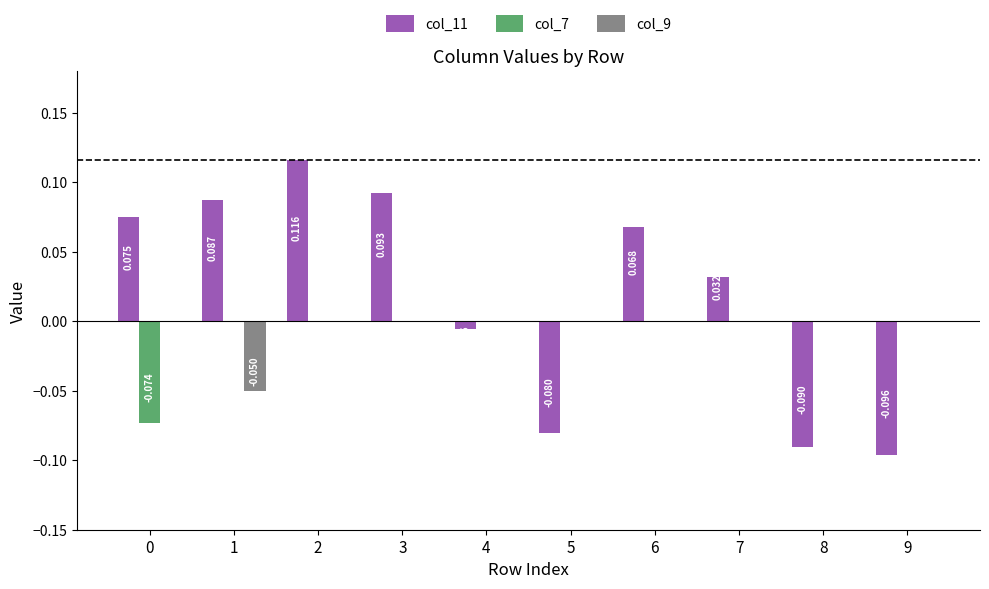

At which category is the sum across all series the highest?

2